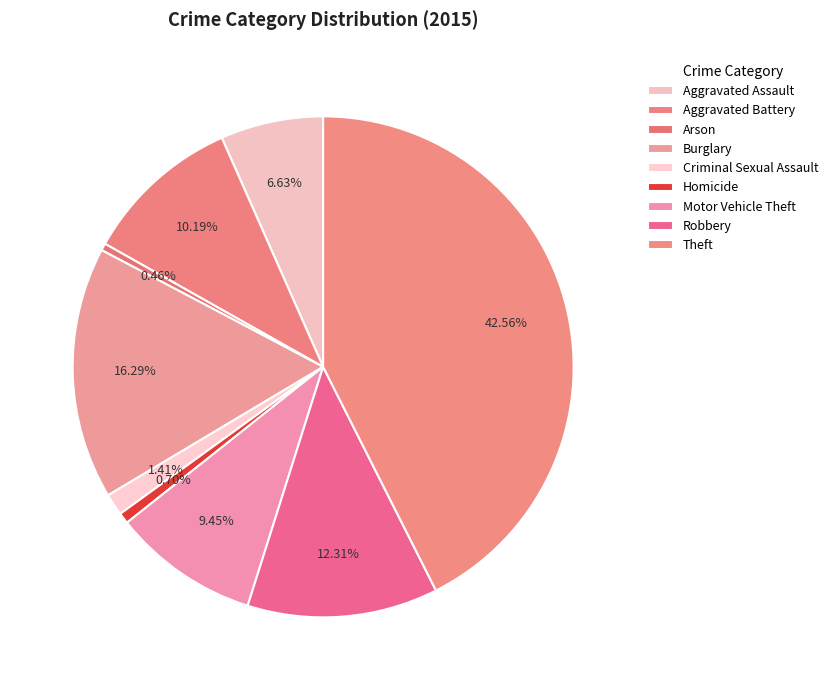

Does Motor Vehicle Theft represent more than half of the total?

No